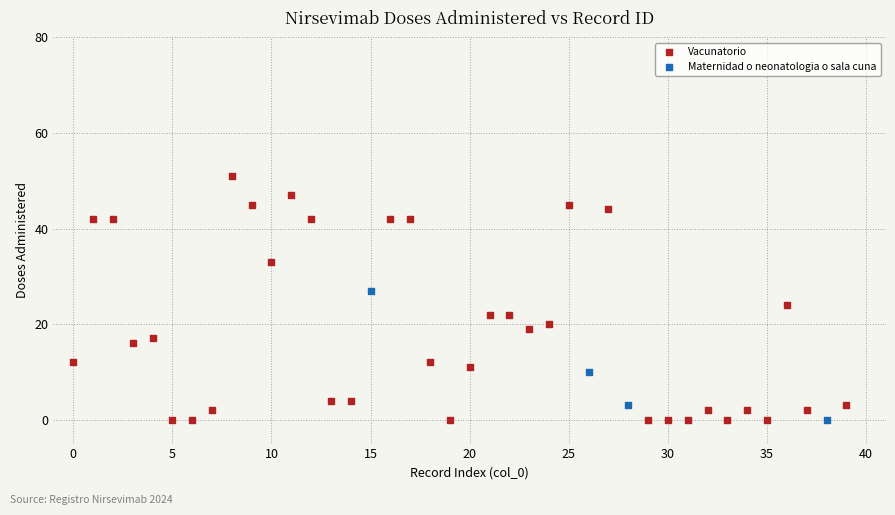

Which series has the largest Y range (max minus min)?

Vacunatorio